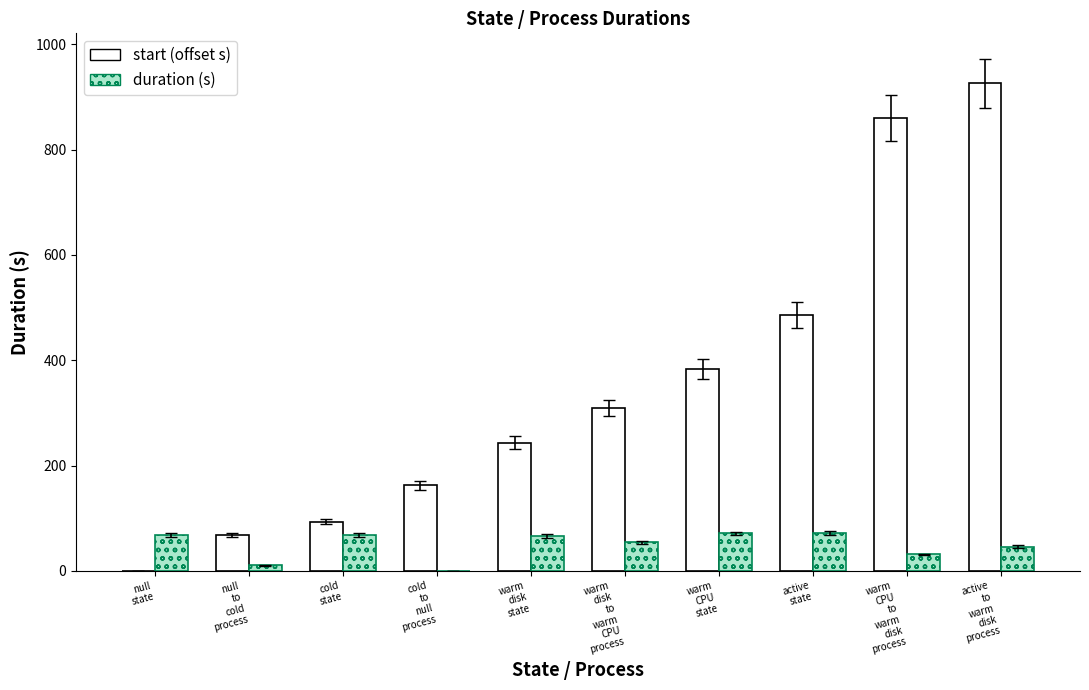

Which series has the largest total across all categories?

start (offset s)